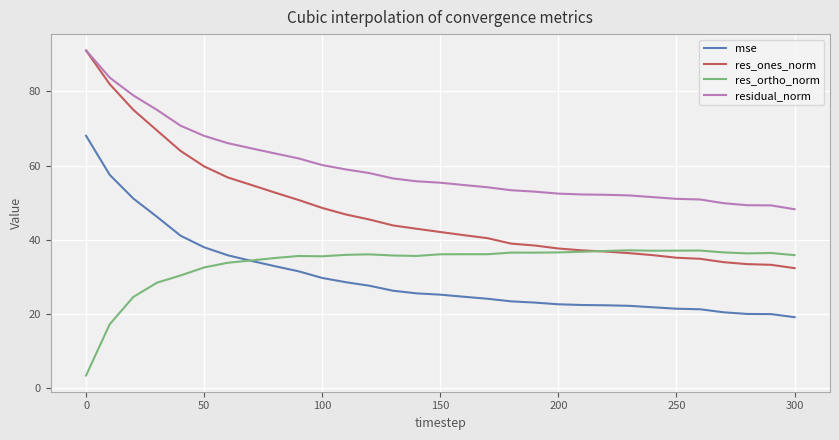

True or false: mse and residual_norm intersect in this chart.

False